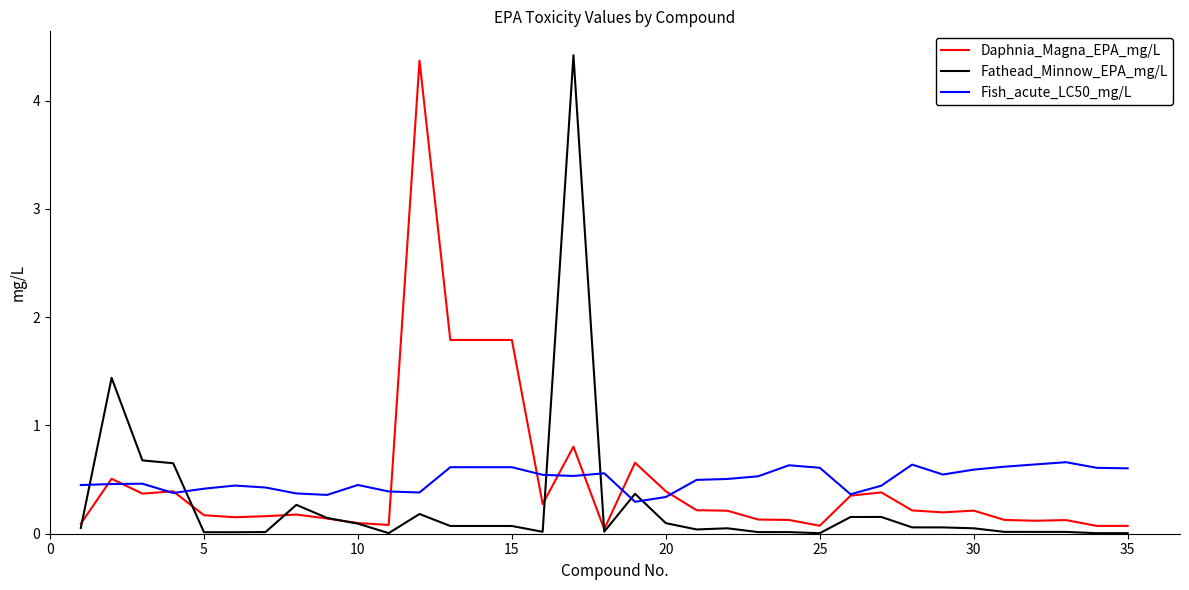

True or false: Fish_acute_LC50_mg/L and Fathead_Minnow_EPA_mg/L intersect in this chart.

True